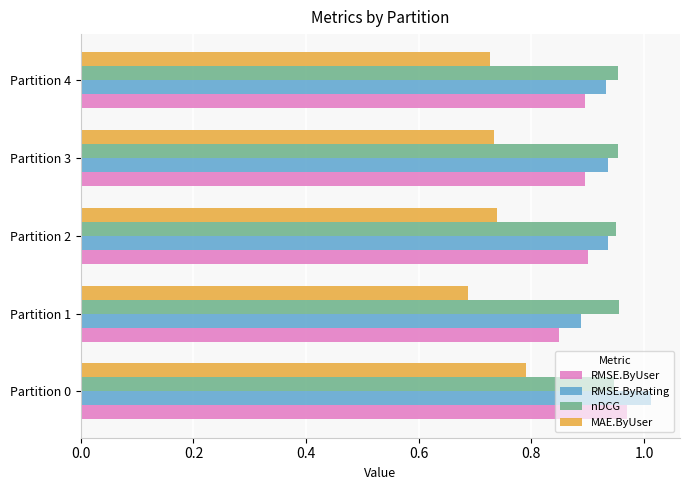

What are all the series names shown in the legend?

RMSE.ByUser, RMSE.ByRating, nDCG, MAE.ByUser